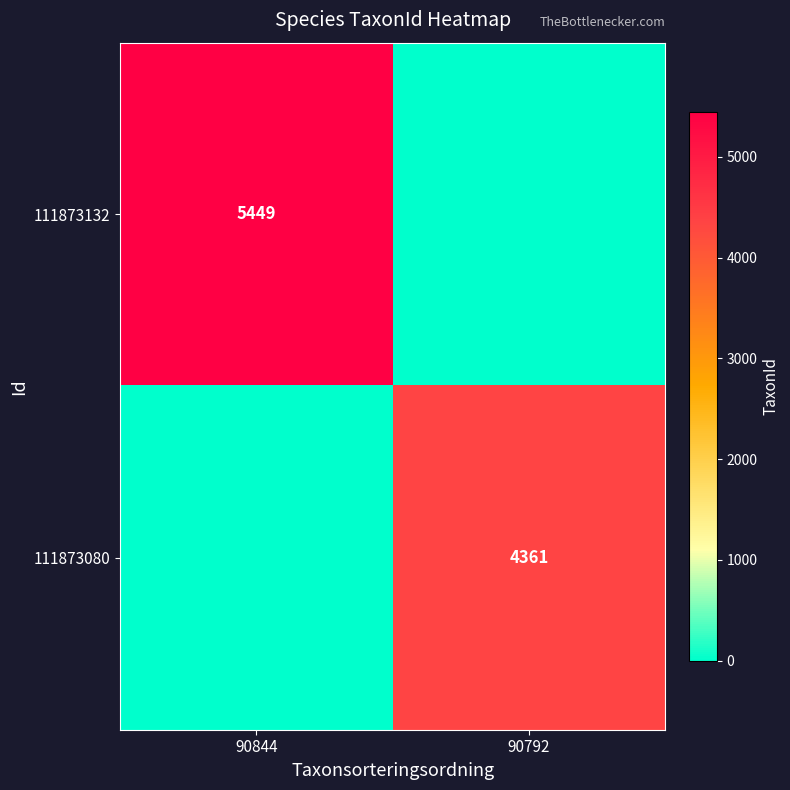

True or false: 111873132 has a value of 2648 at 90844.

False